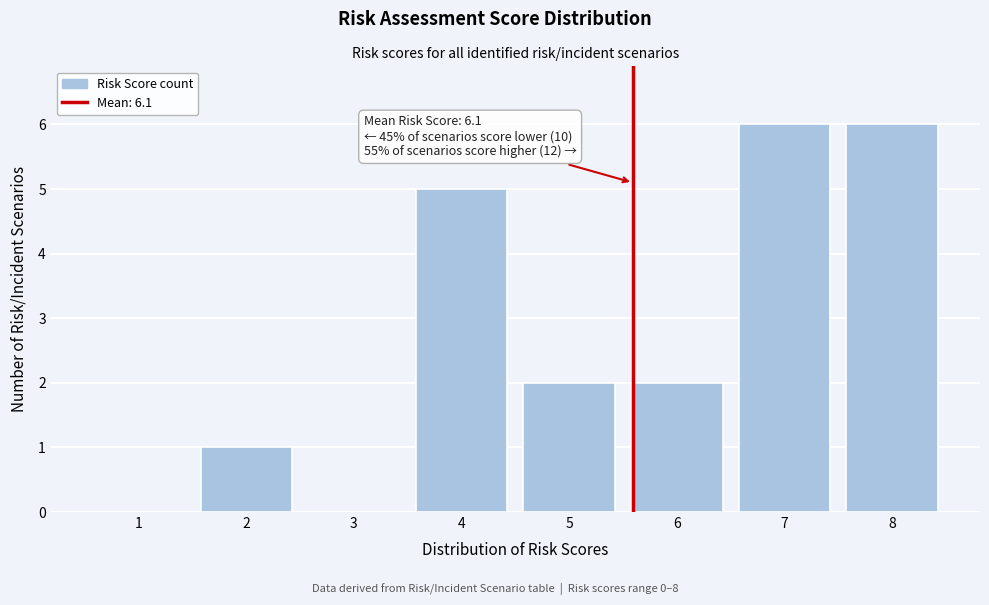

Reading left to right, list all the values displayed in this chart.

1=0	2=1	3=0	4=5	5=2	6=2	7=6	8=6